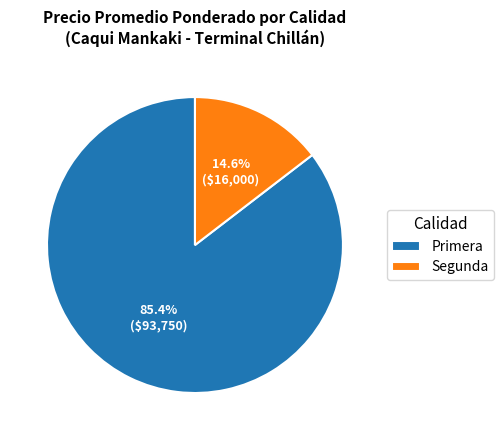

To the nearest percent, what is the average slice percentage?

50%